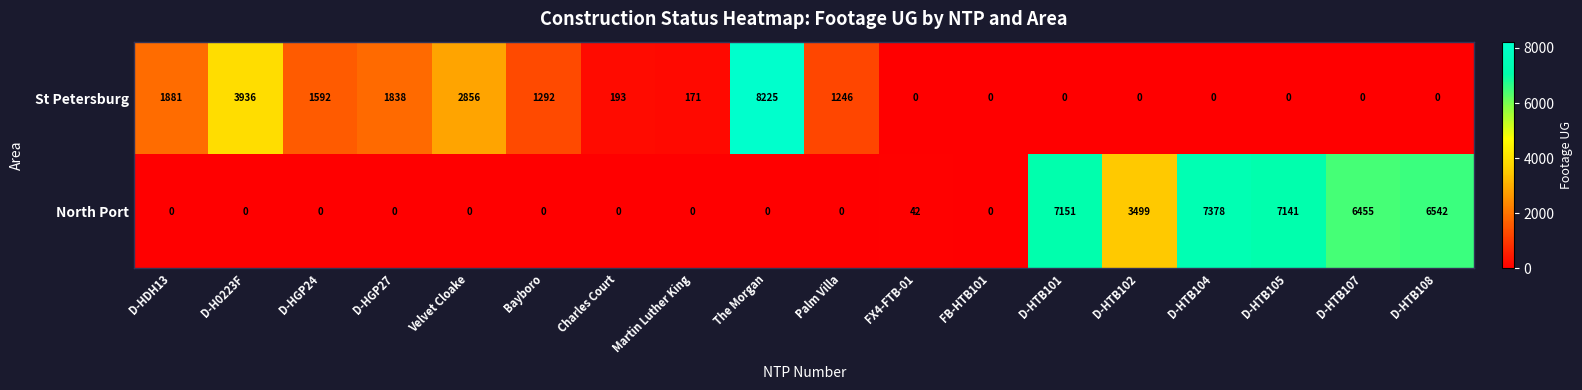

What is the sum of all St Petersburg values?

23230